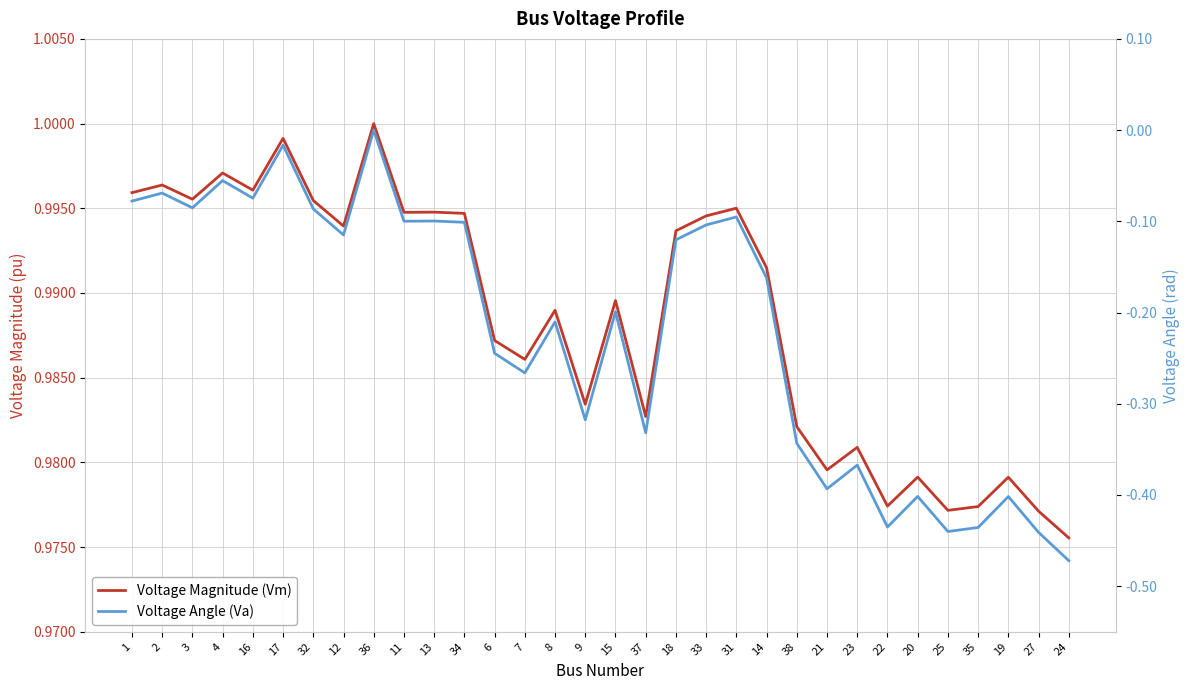

What position from the left is 2?

2